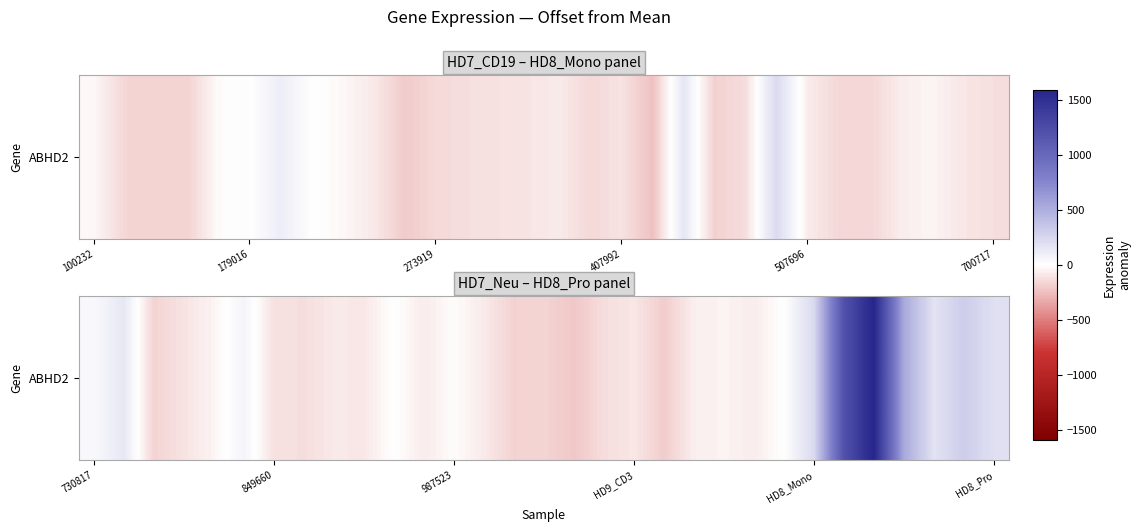

How many values are below zero?

19